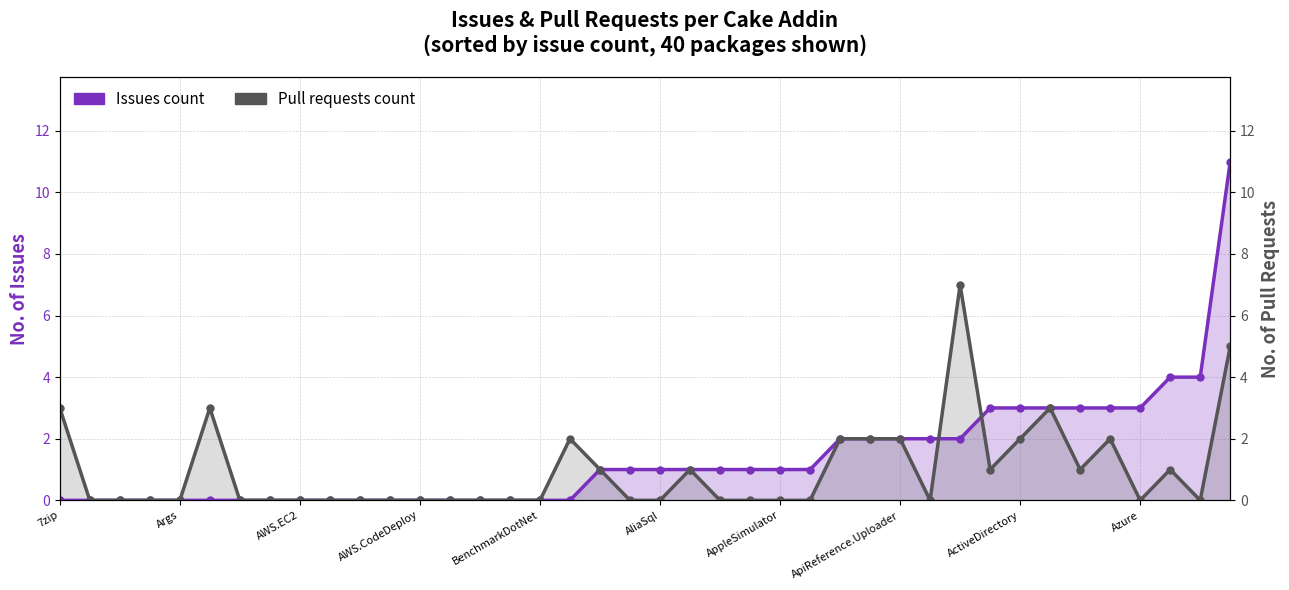

Where does the Issues count series first go above 1?

26